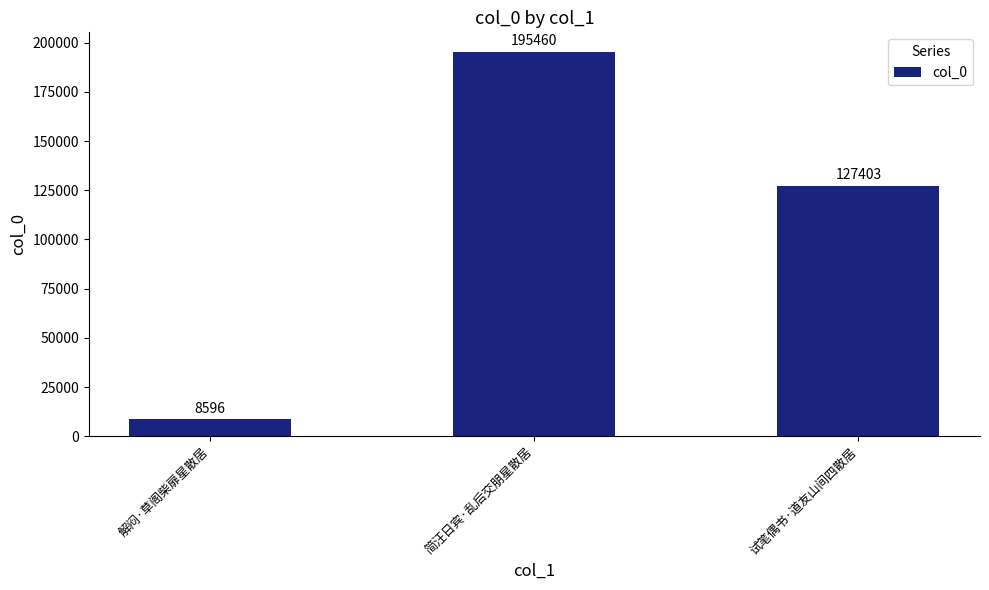

Reading left to right, what are all the values shown in this chart?

8596	195460	127403